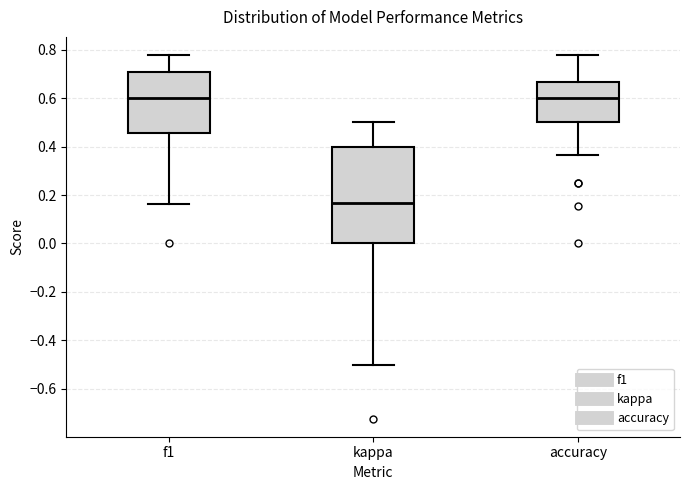

Where is the lower edge of the box for f1 on the y-axis? The values are not printed on the chart, so give them approximately, as read against the axis.

0.46